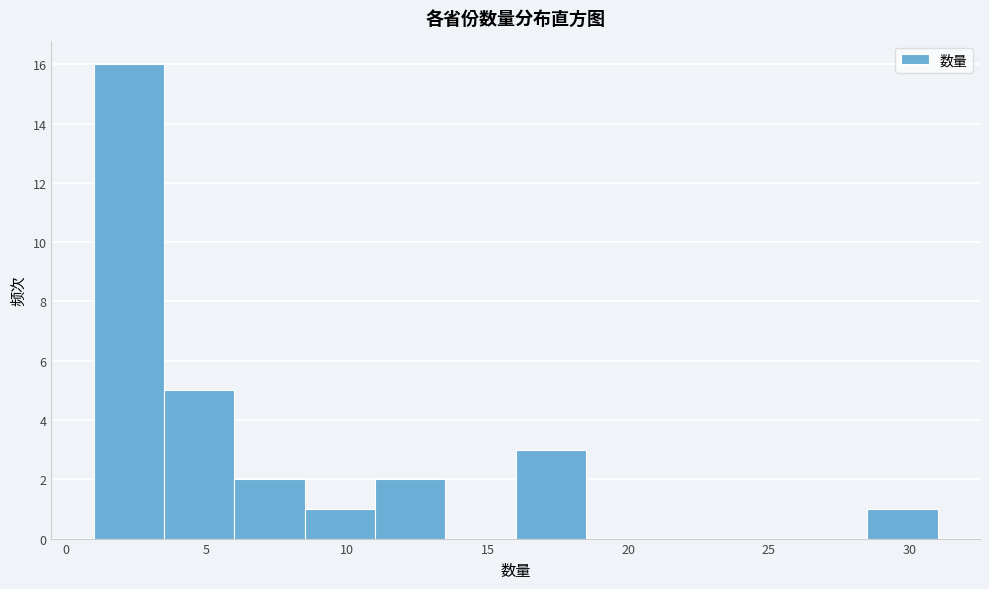

Reading left to right, list every bar in this chart as the range it spans on the x-axis followed by its height. The values are not printed on the chart, so give them approximately, as read against the axis.

1.0 to 3.5: 16
3.5 to 6.0: 5
6.0 to 8.5: 2
8.5 to 11.0: 1
11.0 to 13.5: 2
13.5 to 16.0: 0
16.0 to 18.5: 3
18.5 to 21.0: 0
21.0 to 23.5: 0
23.5 to 26.0: 0
26.0 to 28.5: 0
28.5 to 31.0: 1